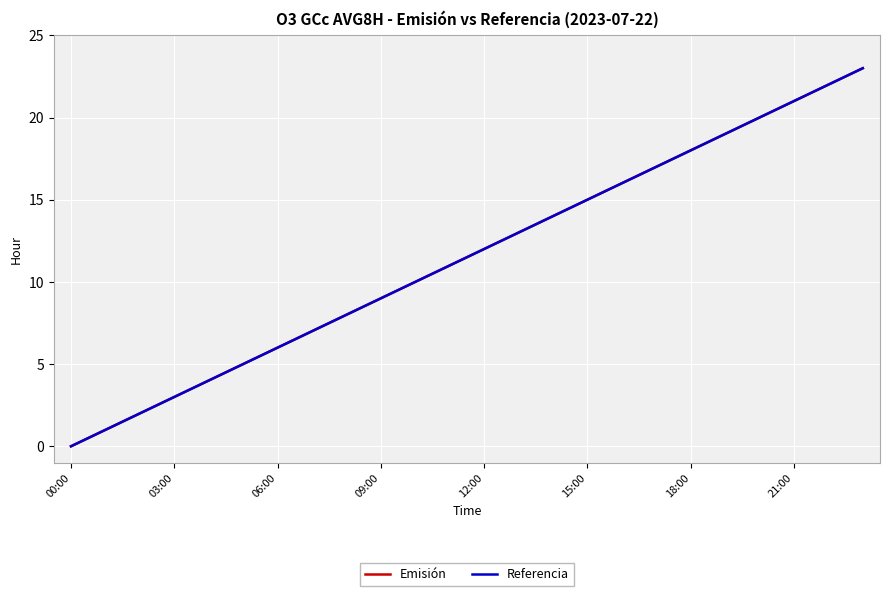

At which label does Emisión reach its peak?

23